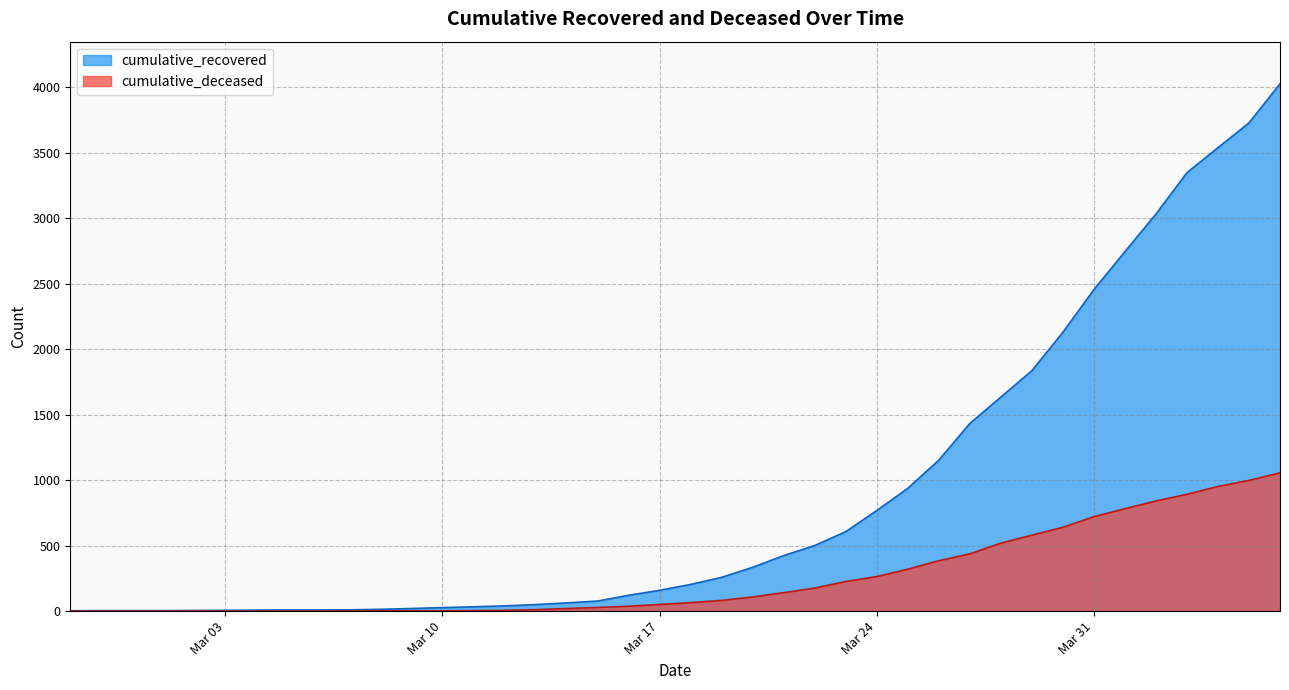

How many distinct data groups are displayed?

2